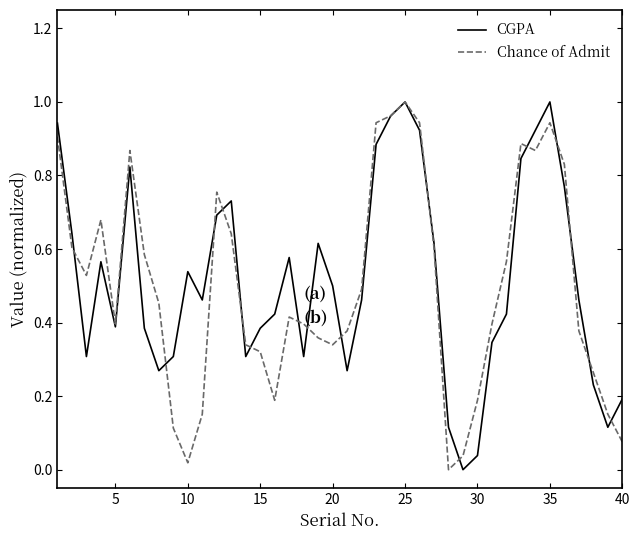

What are all the series names shown in the legend?

CGPA, Chance of Admit